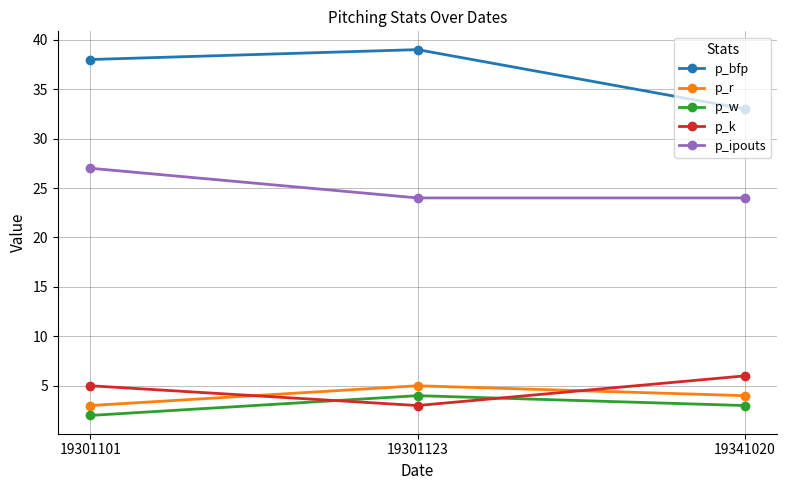

Which series has the widest spread of values?

p_bfp